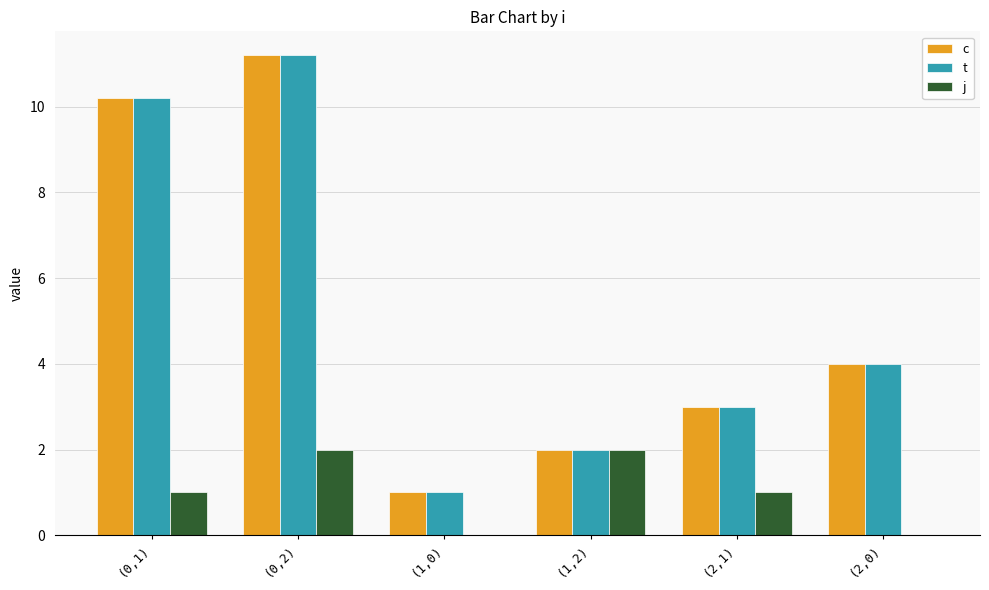

Where is c nearest to the value 6?

(2,0)